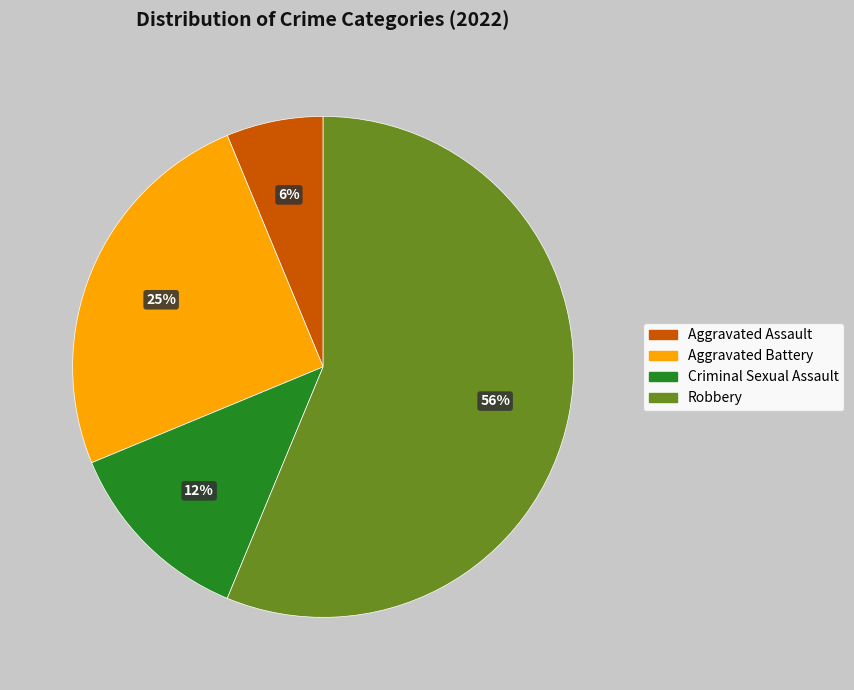

The Robbery slice represents 49% of the pie. True or false?

False